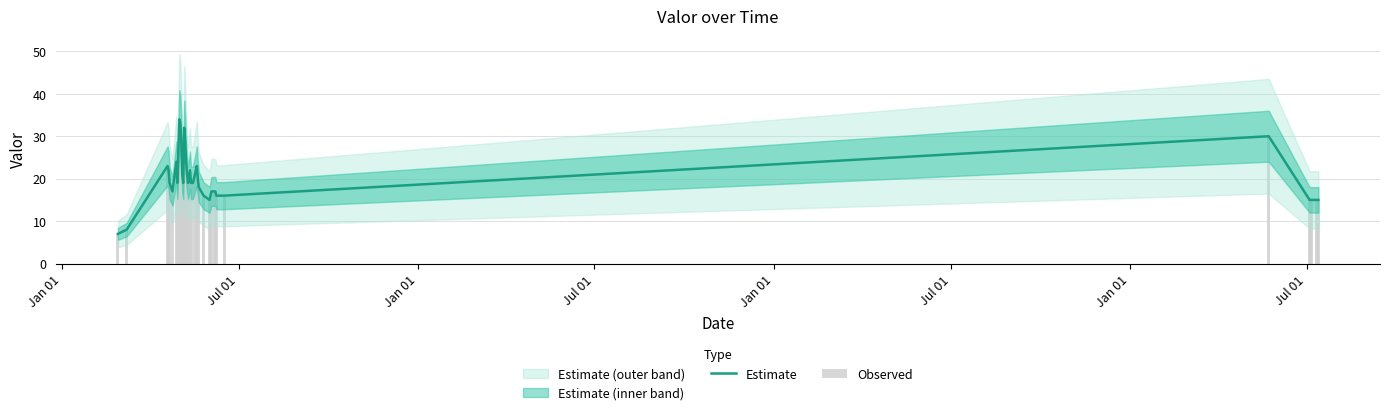

What is the smallest value displayed?

7